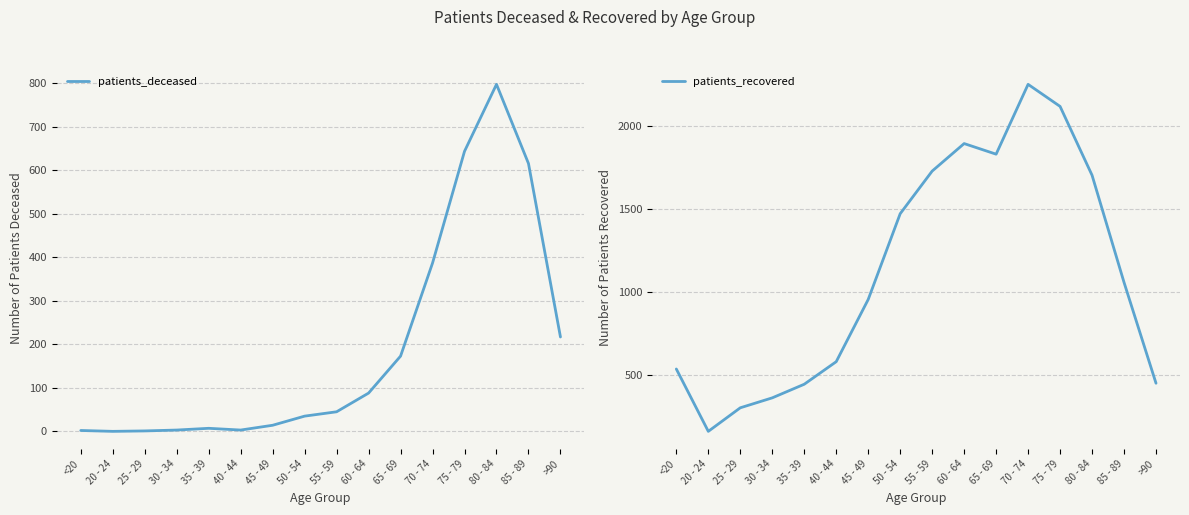

What is the sum of all patients_deceased values?

3033